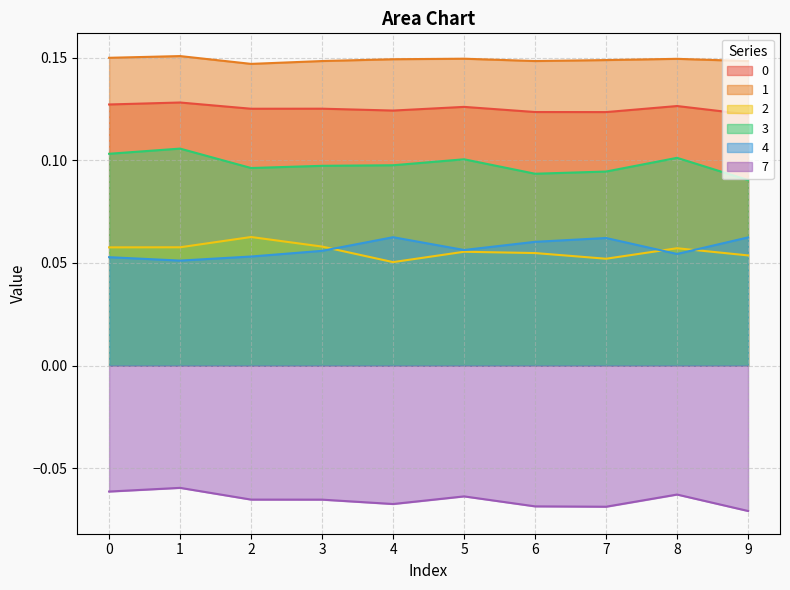

At 0, list the series in order from largest to smallest.

1, 0, 3, 2, 4, 7